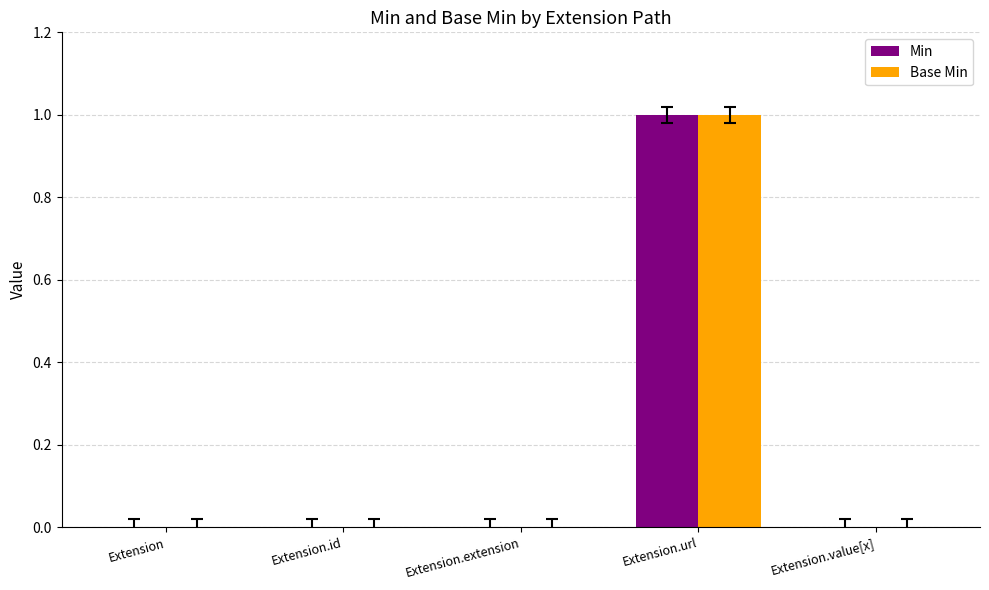

Reading left to right, what are all the values shown in this chart?

Min: Extension=0	Extension.id=0	Extension.extension=0	Extension.url=1	Extension.value[x]=0
Base Min: Extension=0	Extension.id=0	Extension.extension=0	Extension.url=1	Extension.value[x]=0